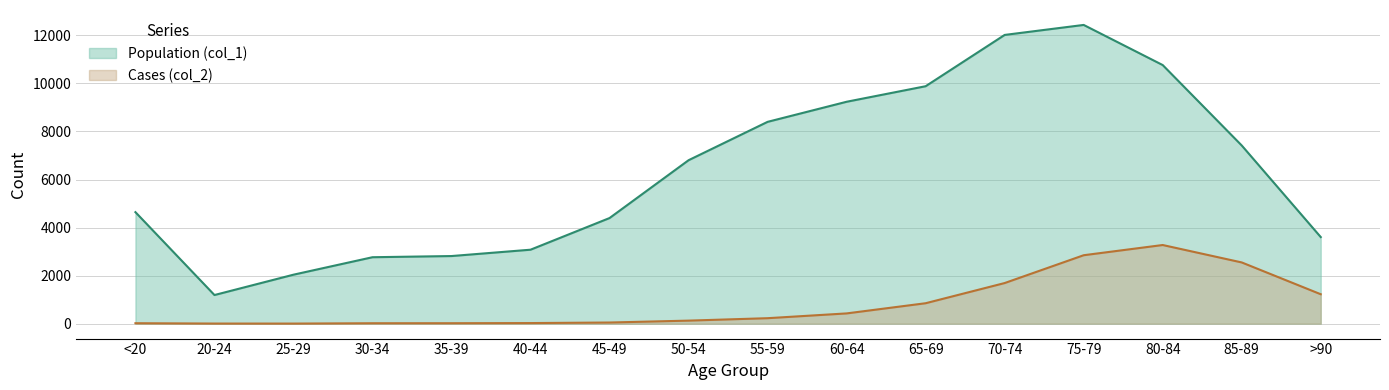

What is the total value across all series at 20-24?

1195